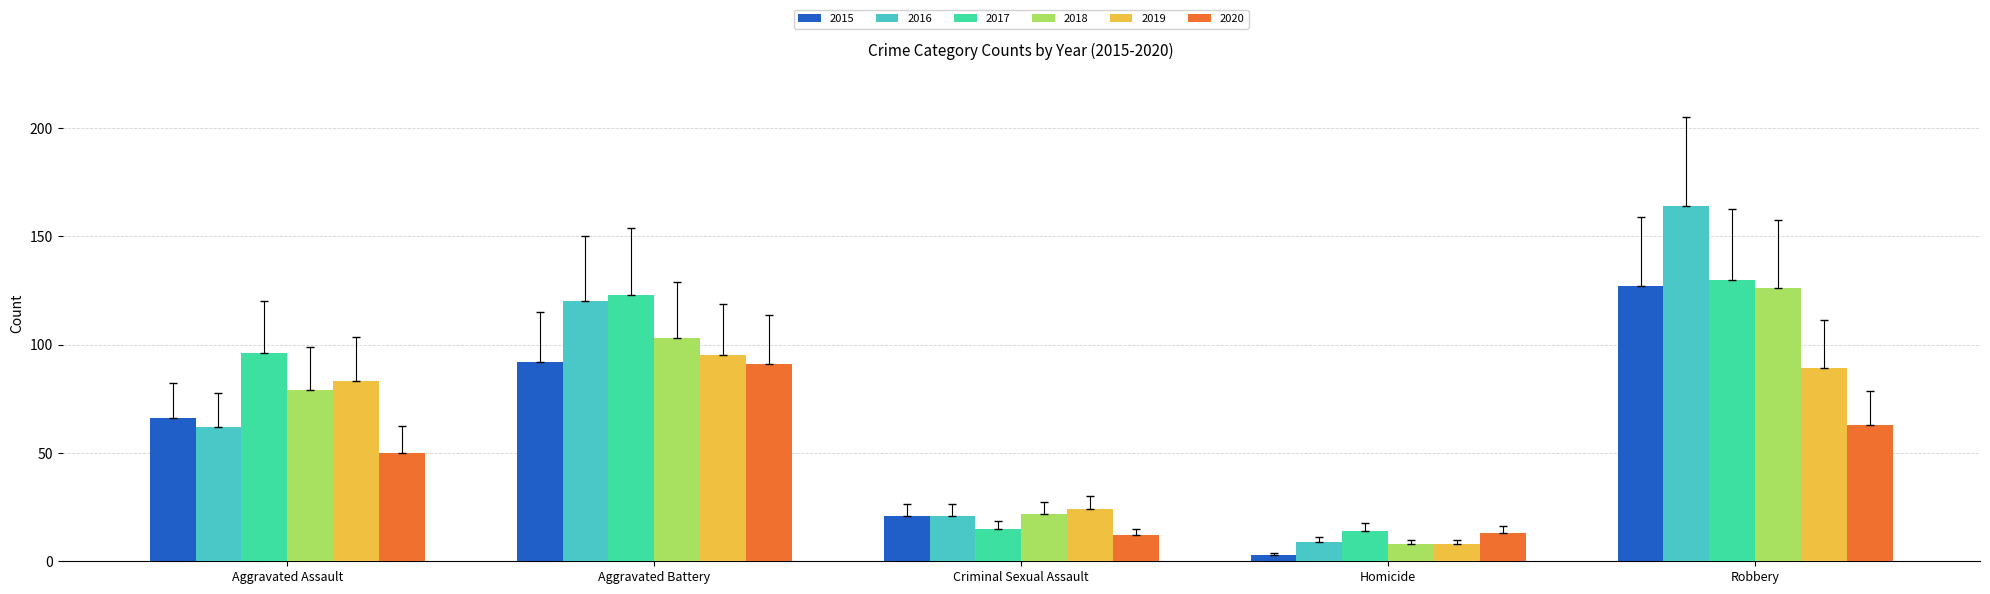

What is the difference between the 2020 values at Homicide and Aggravated Assault?

37